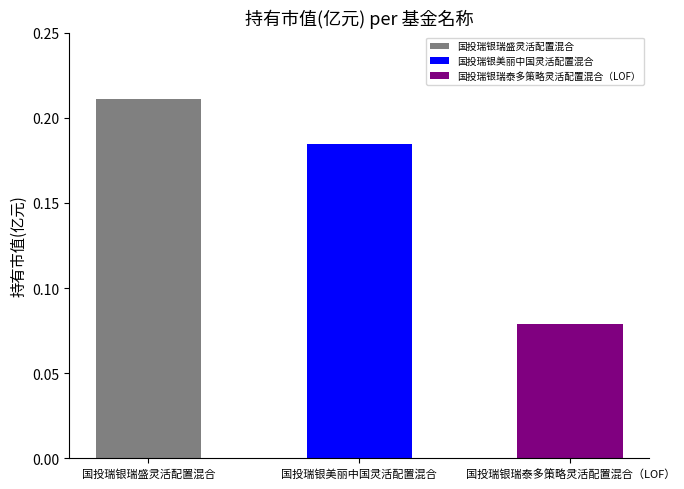

Reading left to right, list all the values displayed in this chart.

国投瑞银瑞盛灵活配置混合=0.2	国投瑞银美丽中国灵活配置混合=0.2	国投瑞银瑞泰多策略灵活配置混合（LOF）=0.1